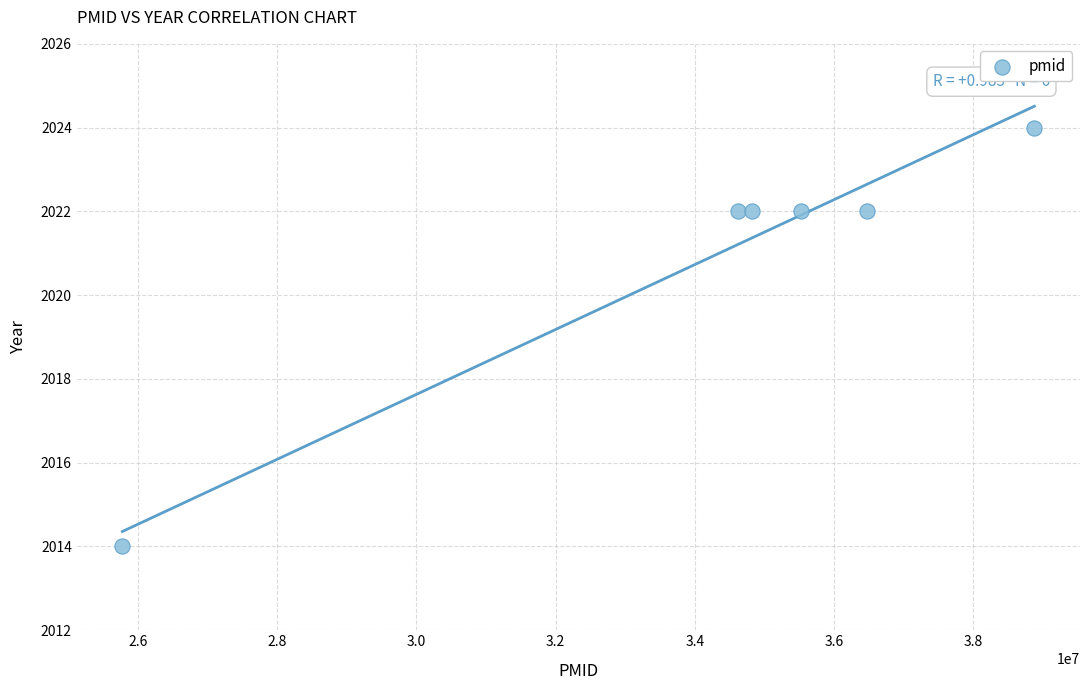

What is the range of X values (max minus min)?

13095387